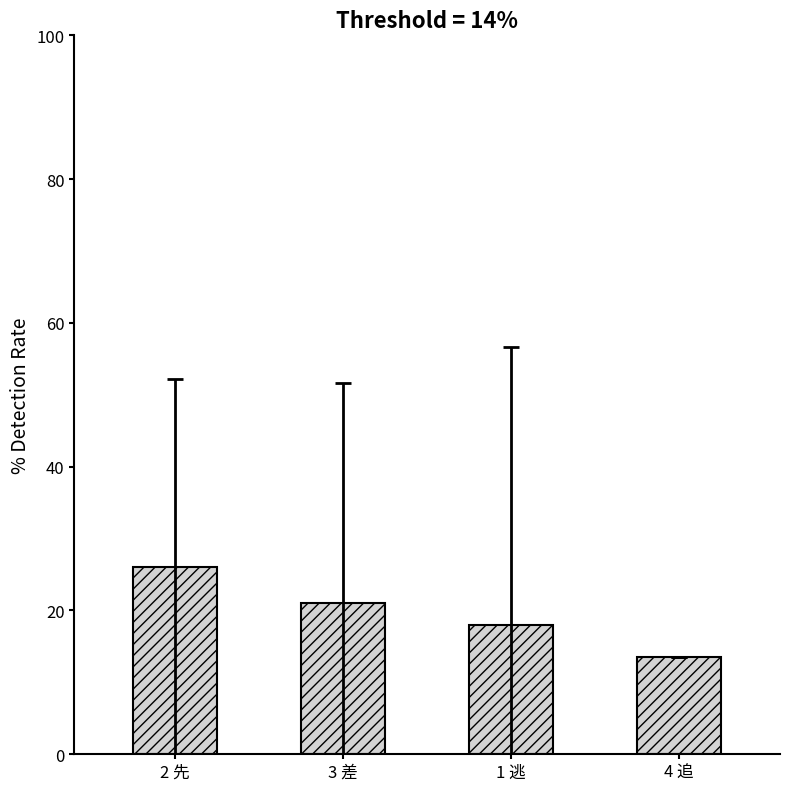

List the labels in order of value, smallest first.

4 追, 1 逃, 3 差, 2 先